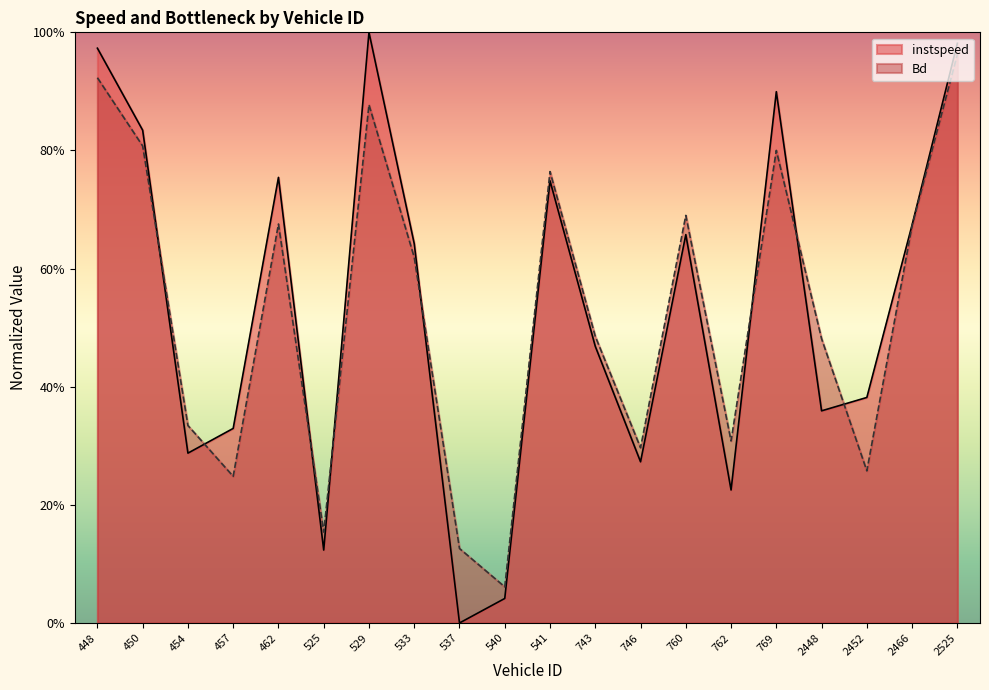

At how many categories does at least one series exceed 0?

20